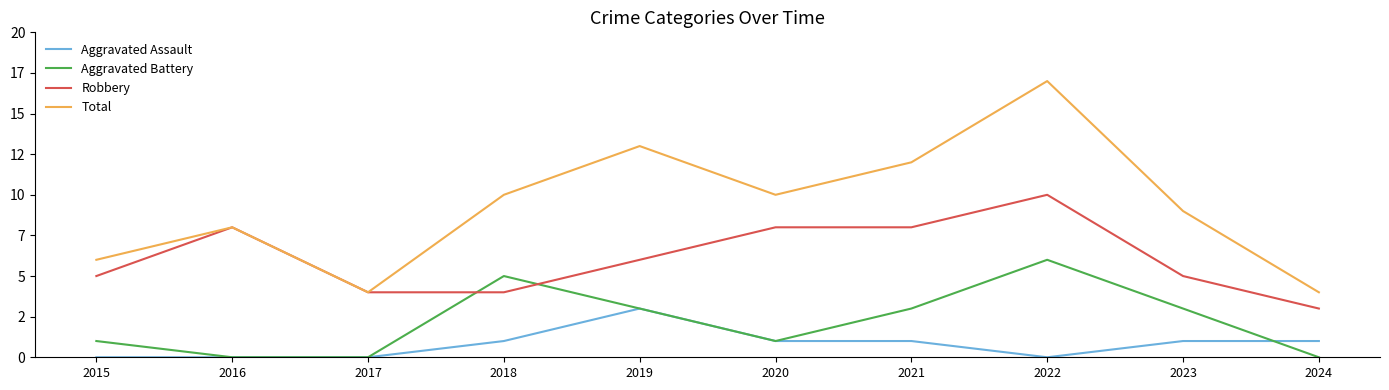

What is the sum of all Total values?

93